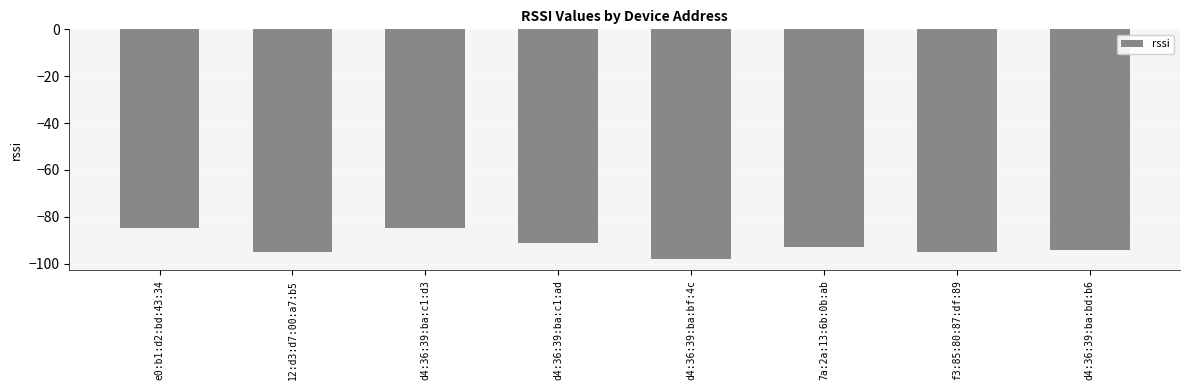

Does the chart contain any negative values?

Yes